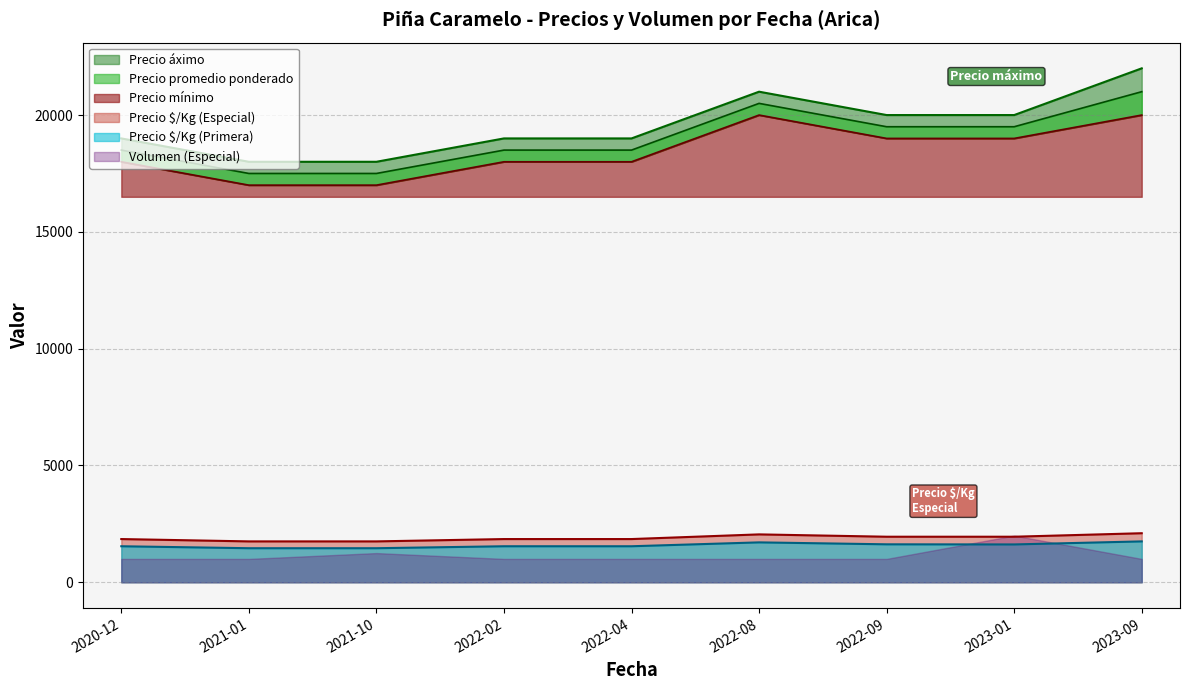

At which category is the sum across all series the highest?

2023-09